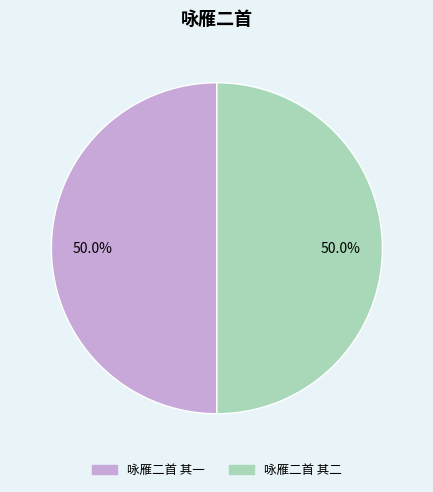

What portion of the pie excludes 咏雁二首 其一?

50.0%